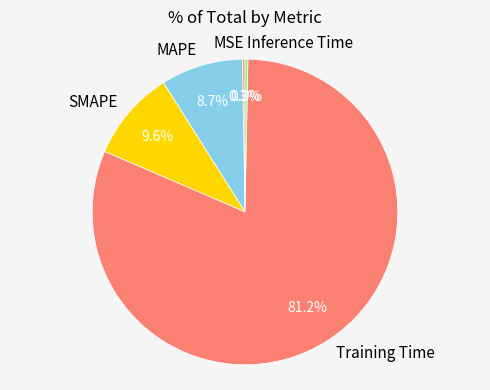

Does any single category account for the majority?

Yes